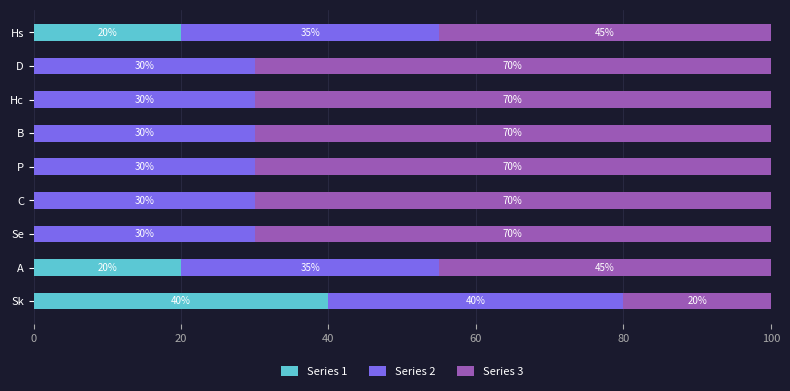

What is the total value across all series at Hs?

100